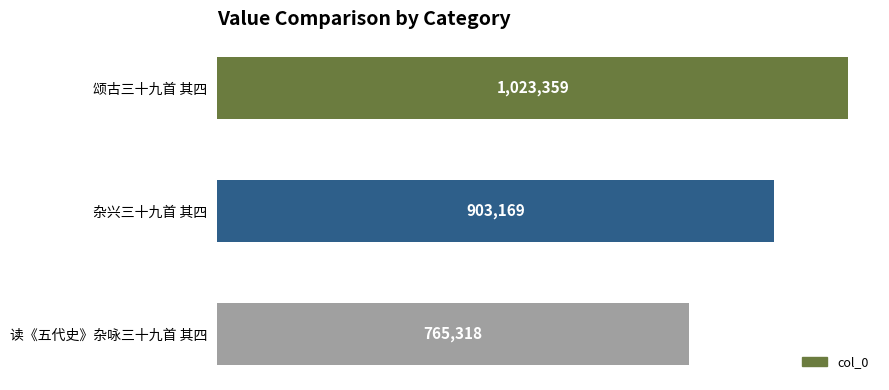

List the labels in order of value, smallest first.

读《五代史》杂咏三十九首 其四, 杂兴三十九首 其四, 颂古三十九首 其四